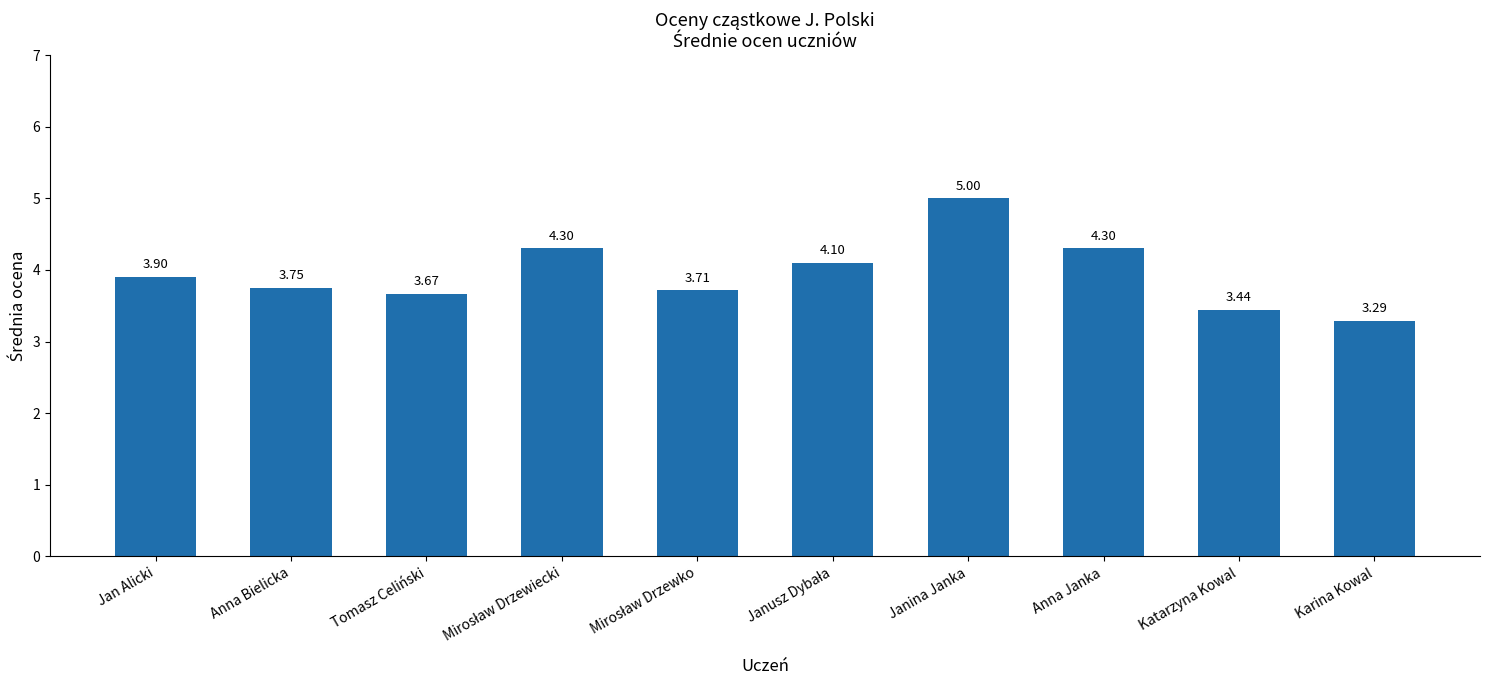

Which has a higher value, Tomasz Celiński or Anna Janka?

Anna Janka